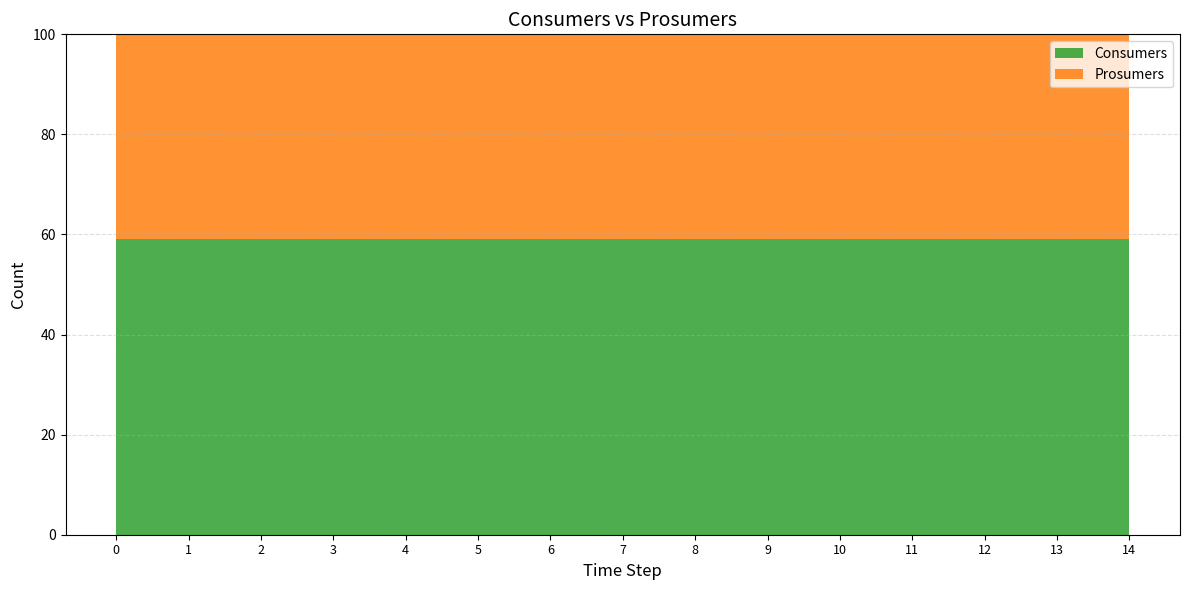

The Consumers series shows 59.1 at 2. True or false?

True